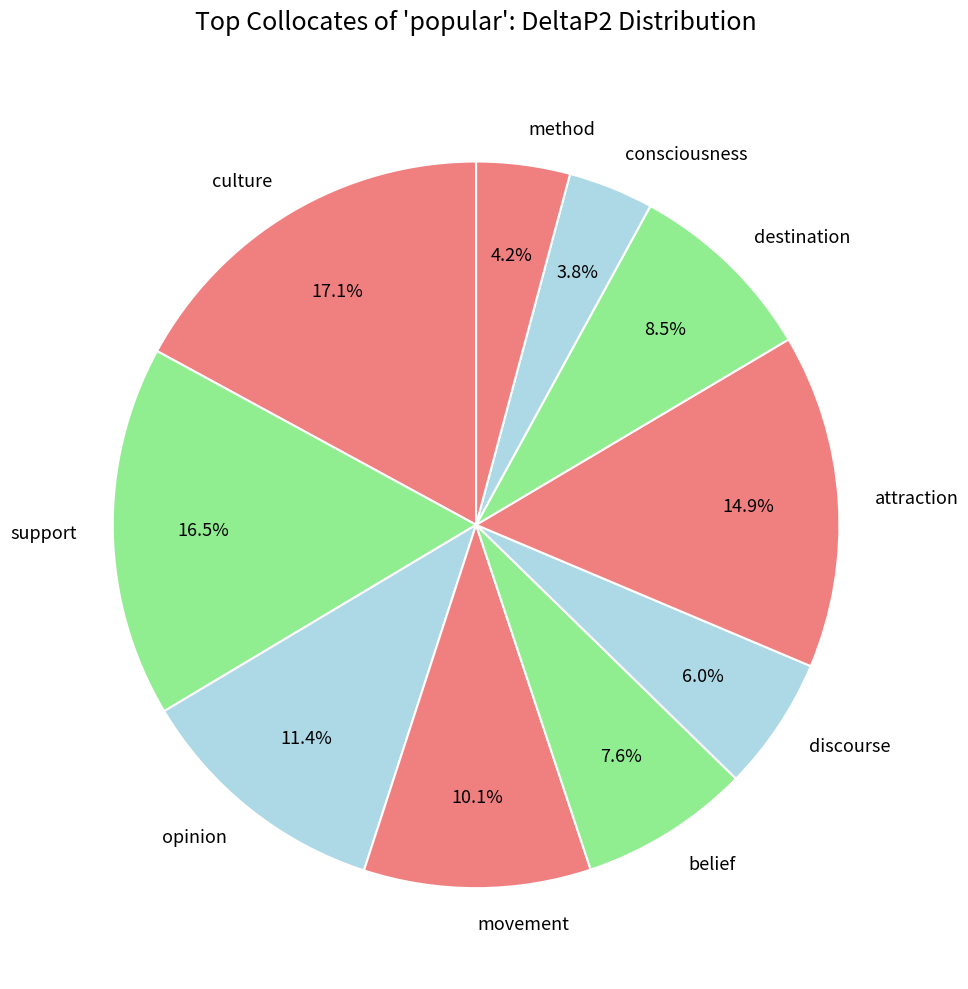

To the nearest percent, what percentage of the pie is culture?

17%